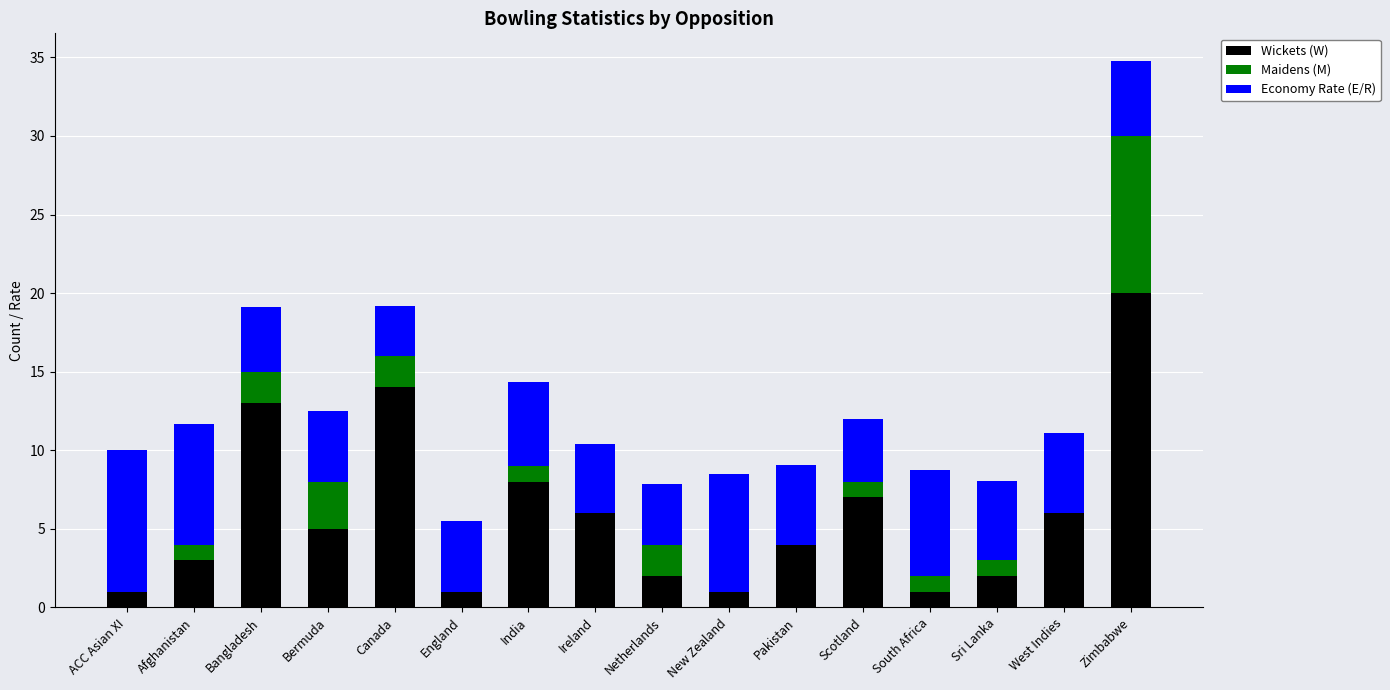

What is the total value across all series at England?

5.5